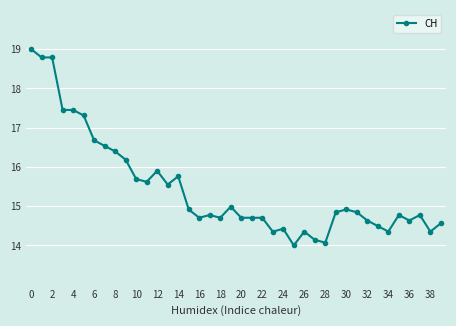

True or false: the data has more than 2 interior local peaks.

True